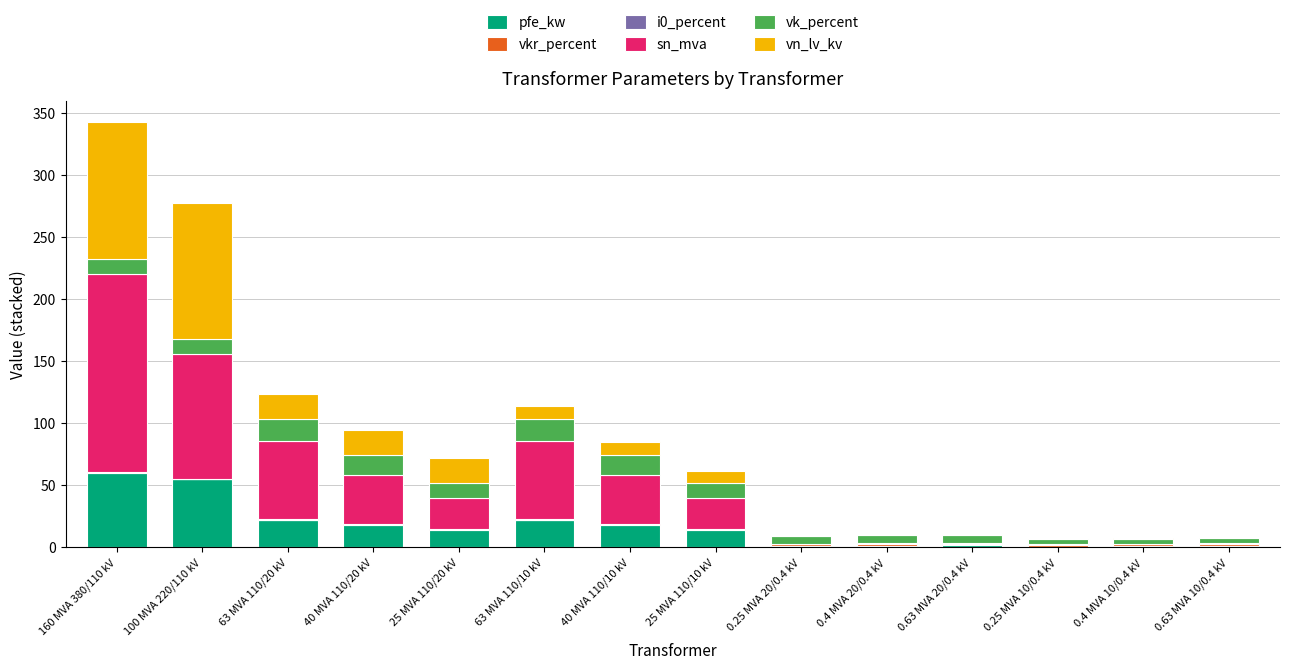

At which category is the sum across all series the highest?

160 MVA 380/110 kV